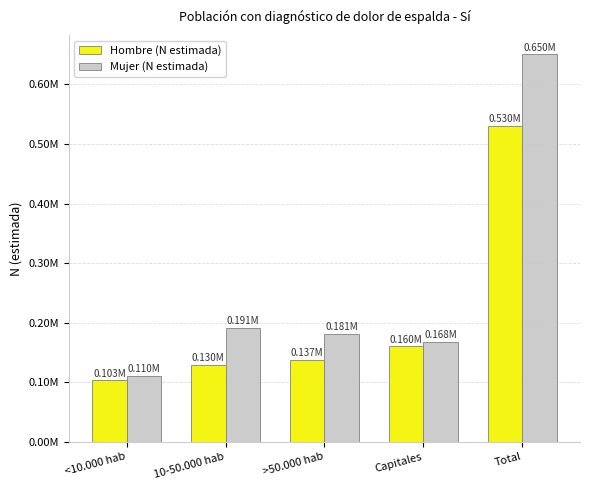

What is the average value of the Mujer (N estimada) series?

260088